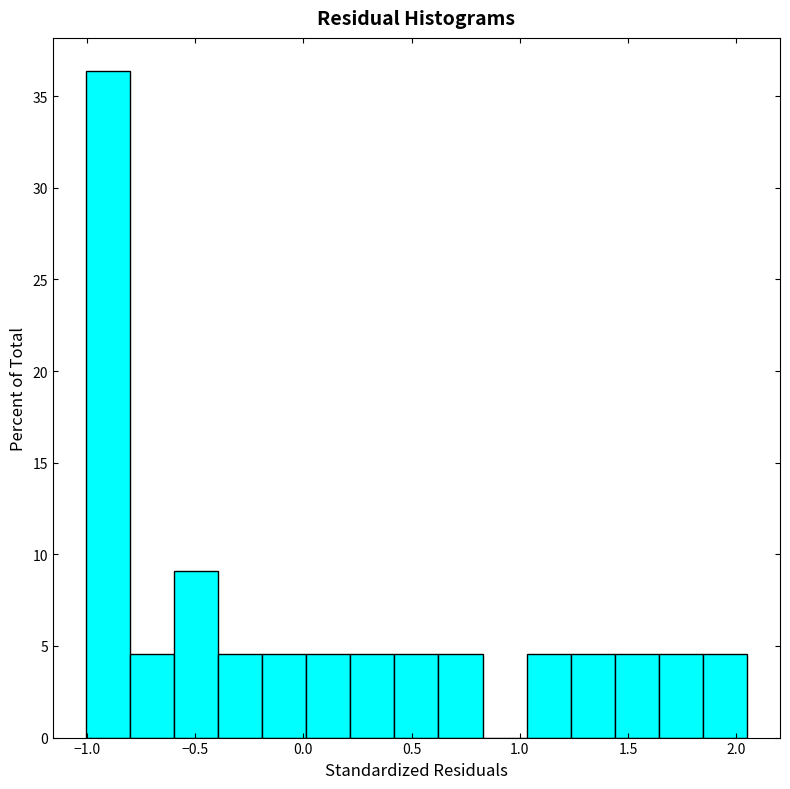

Reading left to right, transcribe this chart: for each bar, give the range it covers on the x-axis and its height. Neither the bar edges nor the heights are printed on the chart, so give them approximately, as read against the axes.

-1.00 to -0.80: 36.5
-0.80 to -0.60: 4.5
-0.60 to -0.40: 9.0
-0.40 to -0.20: 4.5
-0.20 to 0.00: 4.5
0.00 to 0.20: 4.5
0.20 to 0.40: 4.5
0.40 to 0.60: 4.5
0.60 to 0.85: 4.5
0.85 to 1.05: 0
1.05 to 1.25: 4.5
1.25 to 1.45: 4.5
1.45 to 1.65: 4.5
1.65 to 1.85: 4.5
1.85 to 2.05: 4.5